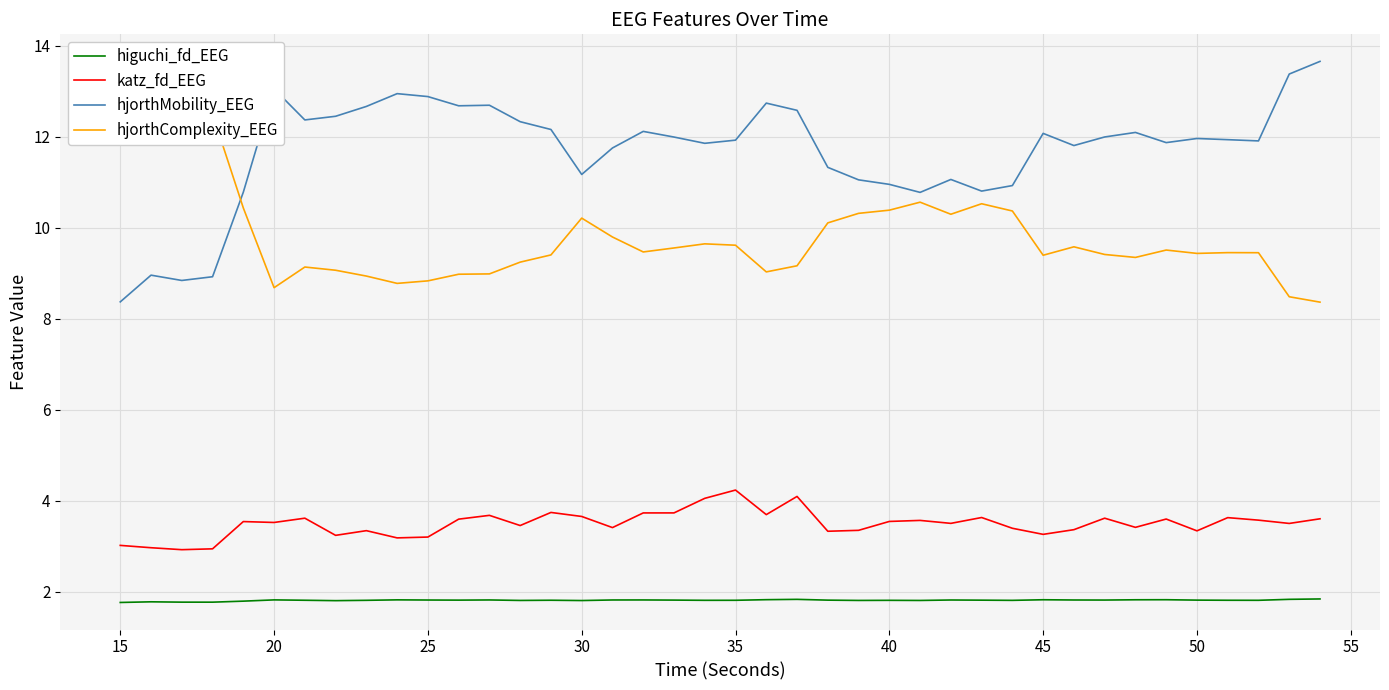

True or false: hjorthMobility_EEG and katz_fd_EEG cross at least once.

False